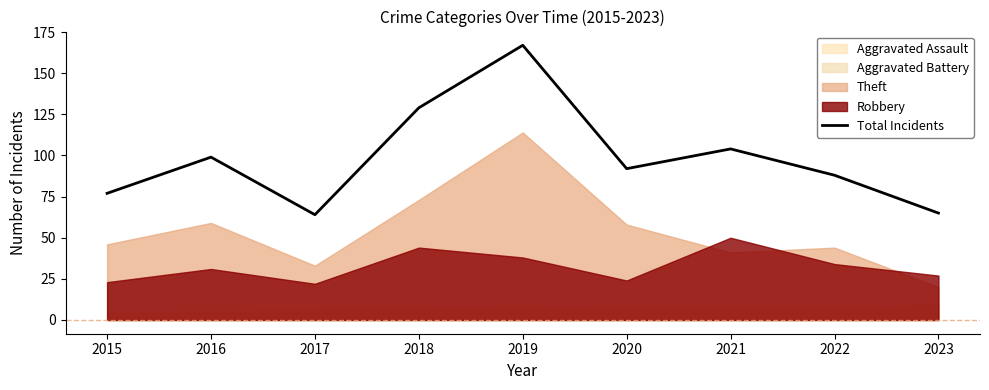

How many categories are shown in the chart?

9